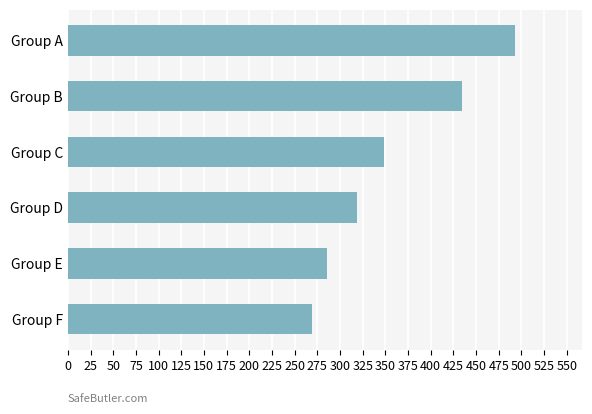

How many data points are above 348?

3